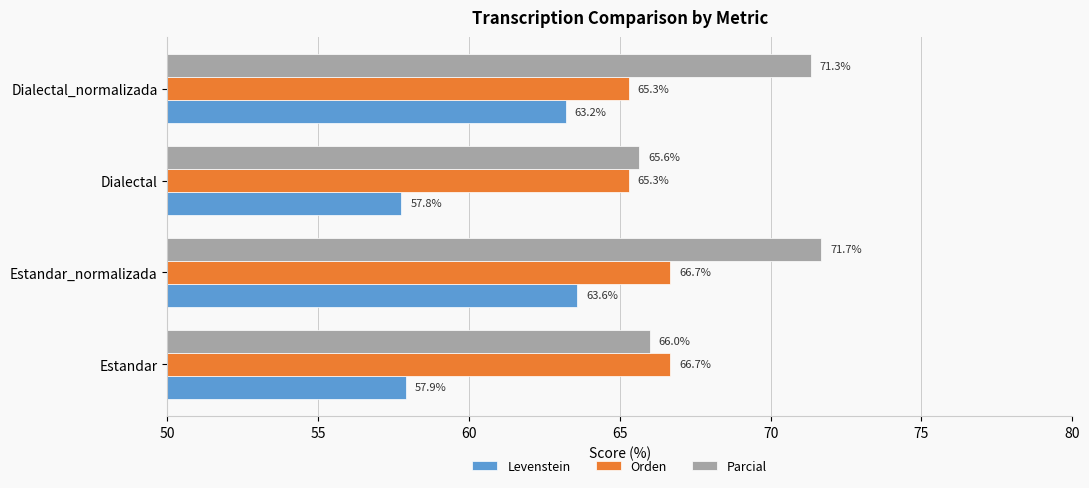

What is the difference between the highest and lowest values at Dialectal_normalizada?

8.1